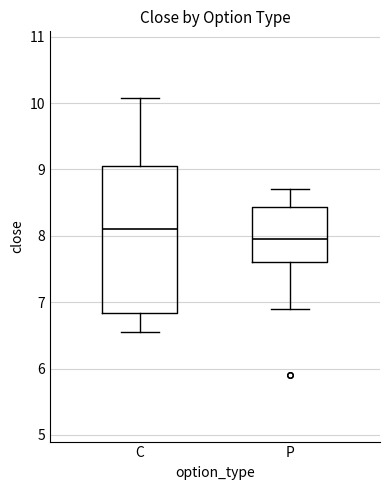

Comparing the boxes themselves (not the whiskers), which one is the tallest?

C